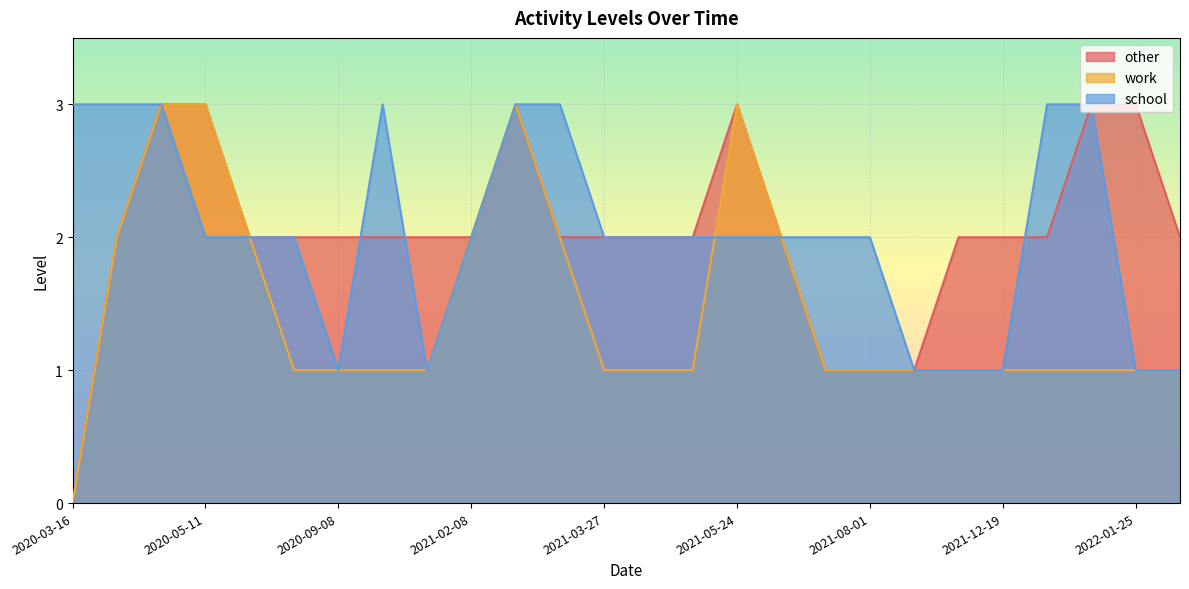

Reading left to right, extract all data points from this chart.

other: 2020-03-16=0	2020-03-18=2	2020-03-23=3	2020-05-11=3	2020-06-08=2	2020-06-25=2	2020-09-08=2	2020-12-18=2	2021-01-04=2	2021-02-08=2	2021-02-10=3	2021-03-13=2	2021-03-27=2	2021-04-01=2	2021-04-12=2	2021-05-24=3	2021-06-01=2	2021-07-01=1	2021-08-01=1	2021-09-08=1	2021-09-15=2	2021-12-19=2	2021-12-21=2	2022-01-04=3	2022-01-25=3	2022-02-28=2
work: 2020-03-16=0	2020-03-18=2	2020-03-23=3	2020-05-11=3	2020-06-08=2	2020-06-25=1	2020-09-08=1	2020-12-18=1	2021-01-04=1	2021-02-08=2	2021-02-10=3	2021-03-13=2	2021-03-27=1	2021-04-01=1	2021-04-12=1	2021-05-24=3	2021-06-01=2	2021-07-01=1	2021-08-01=1	2021-09-08=1	2021-09-15=1	2021-12-19=1	2021-12-21=1	2022-01-04=1	2022-01-25=1	2022-02-28=1
school: 2020-03-16=3	2020-03-18=3	2020-03-23=3	2020-05-11=2	2020-06-08=2	2020-06-25=2	2020-09-08=1	2020-12-18=3	2021-01-04=1	2021-02-08=2	2021-02-10=3	2021-03-13=3	2021-03-27=2	2021-04-01=2	2021-04-12=2	2021-05-24=2	2021-06-01=2	2021-07-01=2	2021-08-01=2	2021-09-08=1	2021-09-15=1	2021-12-19=1	2021-12-21=3	2022-01-04=3	2022-01-25=1	2022-02-28=1